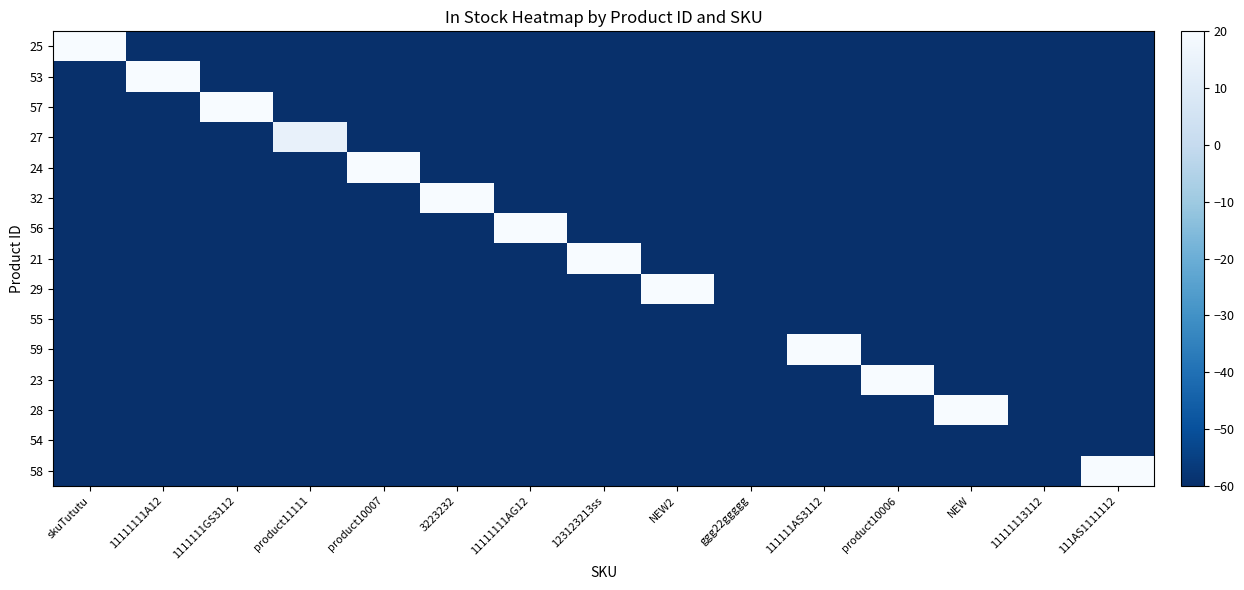

Reading right to left, what are all the values shown in this chart?

25: 111AS1111112=-60.0	11111113112=-60.0	NEW=-60.0	product10006=-60.0	111111AS3112=-60.0	ggg22ggggg=-60.0	NEW2=-60.0	123123213ss=-60.0	11111111AG12=-60.0	3223232=-60.0	product10007=-60.0	product11111=-60.0	1111111GS3112=-60.0	11111111A12=-60.0	skuTututu=60.8
53: 111AS1111112=-60.0	11111113112=-60.0	NEW=-60.0	product10006=-60.0	111111AS3112=-60.0	ggg22ggggg=-60.0	NEW2=-60.0	123123213ss=-60.0	11111111AG12=-60.0	3223232=-60.0	product10007=-60.0	product11111=-60.0	1111111GS3112=-60.0	11111111A12=20.8	skuTututu=-60.0
57: 111AS1111112=-60.0	11111113112=-60.0	NEW=-60.0	product10006=-60.0	111111AS3112=-60.0	ggg22ggggg=-60.0	NEW2=-60.0	123123213ss=-60.0	11111111AG12=-60.0	3223232=-60.0	product10007=-60.0	product11111=-60.0	1111111GS3112=60.0	11111111A12=-60.0	skuTututu=-60.0
27: 111AS1111112=-60.0	11111113112=-60.0	NEW=-60.0	product10006=-60.0	111111AS3112=-60.0	ggg22ggggg=-60.0	NEW2=-60.0	123123213ss=-60.0	11111111AG12=-60.0	3223232=-60.0	product10007=-60.0	product11111=14.0	1111111GS3112=-60.0	11111111A12=-60.0	skuTututu=-60.0
24: 111AS1111112=-60.0	11111113112=-60.0	NEW=-60.0	product10006=-60.0	111111AS3112=-60.0	ggg22ggggg=-60.0	NEW2=-60.0	123123213ss=-60.0	11111111AG12=-60.0	3223232=-60.0	product10007=25.1	product11111=-60.0	1111111GS3112=-60.0	11111111A12=-60.0	skuTututu=-60.0
32: 111AS1111112=-60.0	11111113112=-60.0	NEW=-60.0	product10006=-60.0	111111AS3112=-60.0	ggg22ggggg=-60.0	NEW2=-60.0	123123213ss=-60.0	11111111AG12=-60.0	3223232=34.2	product10007=-60.0	product11111=-60.0	1111111GS3112=-60.0	11111111A12=-60.0	skuTututu=-60.0
56: 111AS1111112=-60.0	11111113112=-60.0	NEW=-60.0	product10006=-60.0	111111AS3112=-60.0	ggg22ggggg=-60.0	NEW2=-60.0	123123213ss=-60.0	11111111AG12=60.0	3223232=-60.0	product10007=-60.0	product11111=-60.0	1111111GS3112=-60.0	11111111A12=-60.0	skuTututu=-60.0
21: 111AS1111112=-60.0	11111113112=-60.0	NEW=-60.0	product10006=-60.0	111111AS3112=-60.0	ggg22ggggg=-60.0	NEW2=-60.0	123123213ss=66.1	11111111AG12=-60.0	3223232=-60.0	product10007=-60.0	product11111=-60.0	1111111GS3112=-60.0	11111111A12=-60.0	skuTututu=-60.0
29: 111AS1111112=-60.0	11111113112=-60.0	NEW=-60.0	product10006=-60.0	111111AS3112=-60.0	ggg22ggggg=-60.0	NEW2=69.9	123123213ss=-60.0	11111111AG12=-60.0	3223232=-60.0	product10007=-60.0	product11111=-60.0	1111111GS3112=-60.0	11111111A12=-60.0	skuTututu=-60.0
55: 111AS1111112=-60.0	11111113112=-60.0	NEW=-60.0	product10006=-60.0	111111AS3112=-60.0	ggg22ggggg=-60.0	NEW2=-60.0	123123213ss=-60.0	11111111AG12=-60.0	3223232=-60.0	product10007=-60.0	product11111=-60.0	1111111GS3112=-60.0	11111111A12=-60.0	skuTututu=-60.0
59: 111AS1111112=-60.0	11111113112=-60.0	NEW=-60.0	product10006=-60.0	111111AS3112=60.0	ggg22ggggg=-60.0	NEW2=-60.0	123123213ss=-60.0	11111111AG12=-60.0	3223232=-60.0	product10007=-60.0	product11111=-60.0	1111111GS3112=-60.0	11111111A12=-60.0	skuTututu=-60.0
23: 111AS1111112=-60.0	11111113112=-60.0	NEW=-60.0	product10006=70.6	111111AS3112=-60.0	ggg22ggggg=-60.0	NEW2=-60.0	123123213ss=-60.0	11111111AG12=-60.0	3223232=-60.0	product10007=-60.0	product11111=-60.0	1111111GS3112=-60.0	11111111A12=-60.0	skuTututu=-60.0
28: 111AS1111112=-60.0	11111113112=-60.0	NEW=61.3	product10006=-60.0	111111AS3112=-60.0	ggg22ggggg=-60.0	NEW2=-60.0	123123213ss=-60.0	11111111AG12=-60.0	3223232=-60.0	product10007=-60.0	product11111=-60.0	1111111GS3112=-60.0	11111111A12=-60.0	skuTututu=-60.0
54: 111AS1111112=-60.0	11111113112=-60.0	NEW=-60.0	product10006=-60.0	111111AS3112=-60.0	ggg22ggggg=-60.0	NEW2=-60.0	123123213ss=-60.0	11111111AG12=-60.0	3223232=-60.0	product10007=-60.0	product11111=-60.0	1111111GS3112=-60.0	11111111A12=-60.0	skuTututu=-60.0
58: 111AS1111112=59.9	11111113112=-60.0	NEW=-60.0	product10006=-60.0	111111AS3112=-60.0	ggg22ggggg=-60.0	NEW2=-60.0	123123213ss=-60.0	11111111AG12=-60.0	3223232=-60.0	product10007=-60.0	product11111=-60.0	1111111GS3112=-60.0	11111111A12=-60.0	skuTututu=-60.0